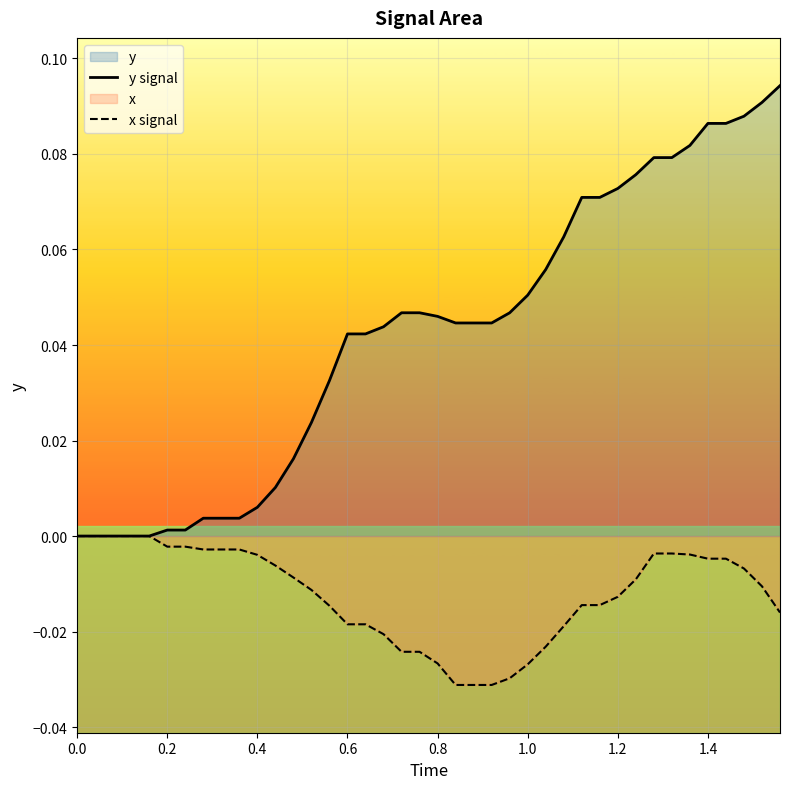

At 0.4, list the series in order from smallest to largest.

x signal, y signal